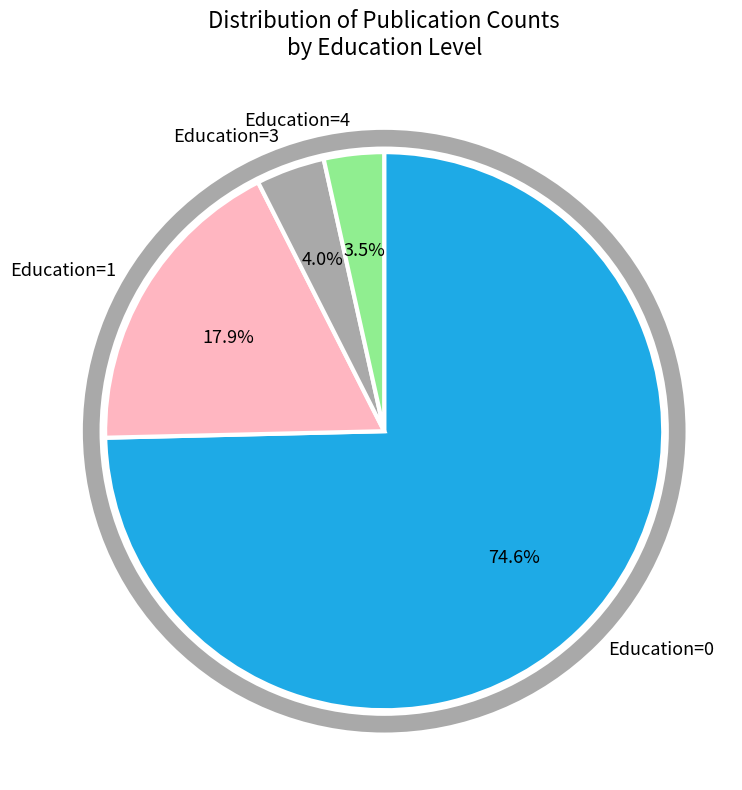

What is the total percentage of Education=4 and Education=0?

78.1%